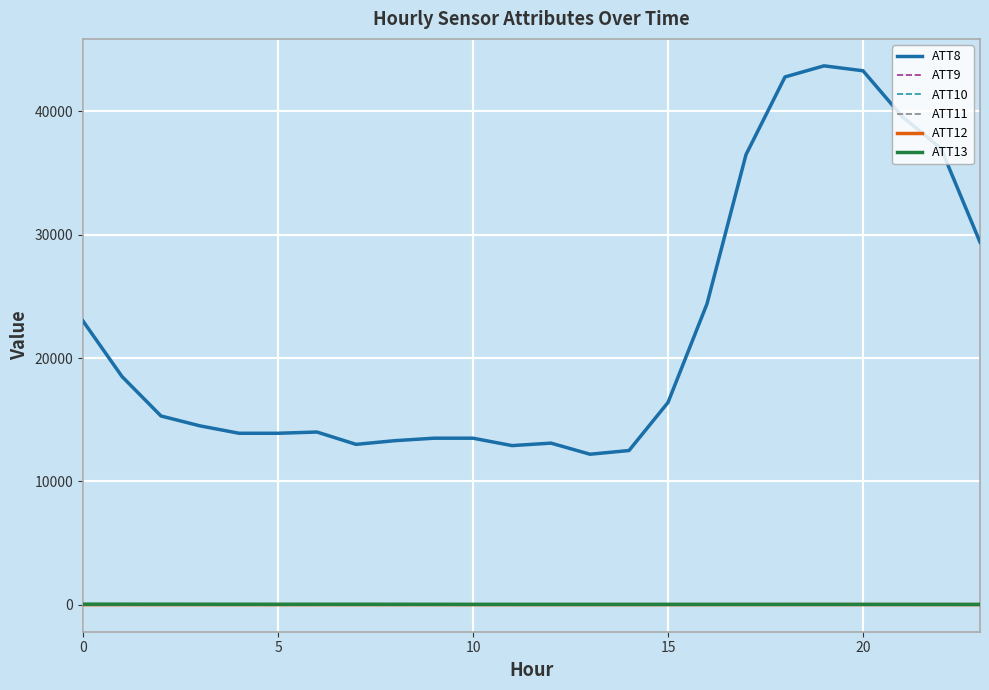

Does the chart display data point markers on the line(s)?

No